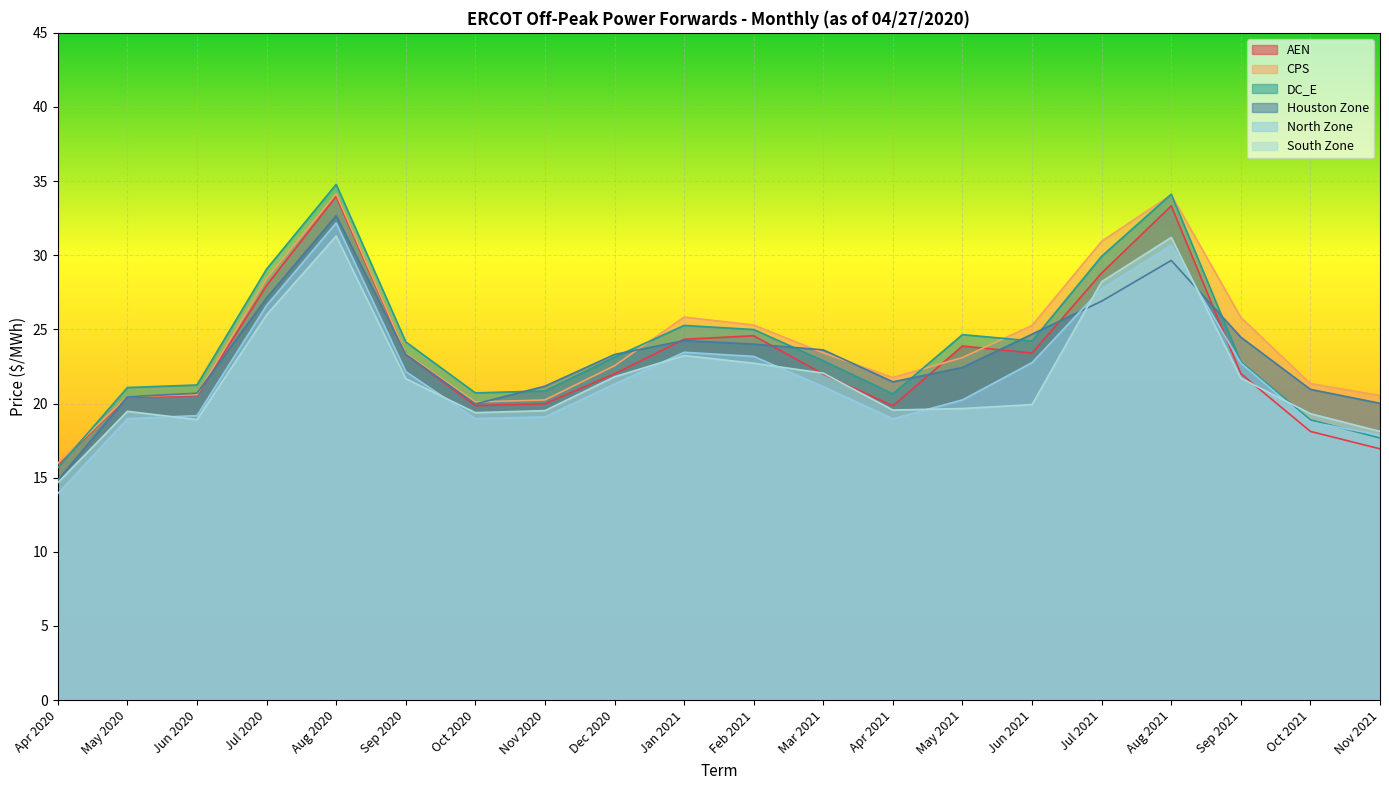

What position from the right is Dec 2020?

12